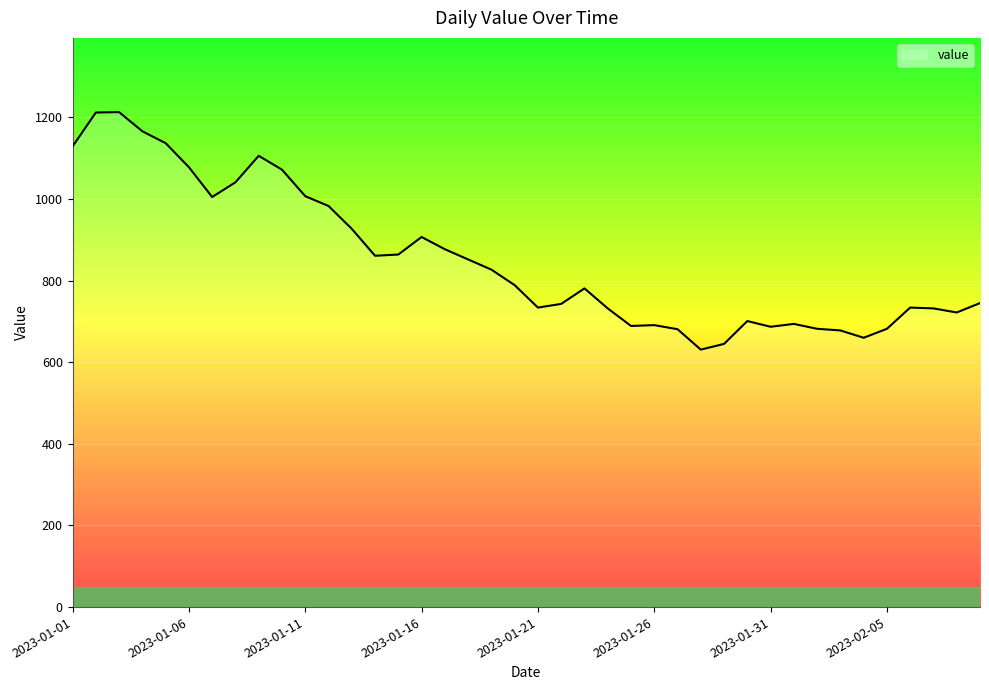

What is the difference between the maximum and minimum values?

582